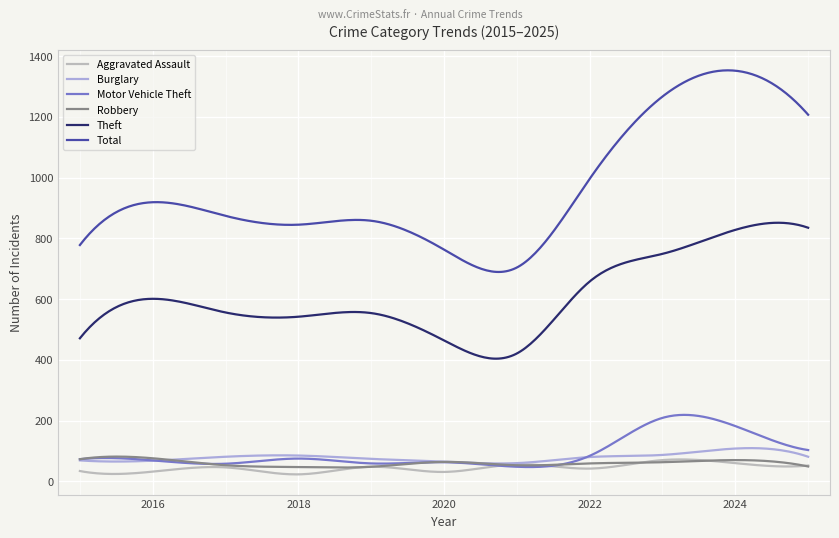

What is the smallest value displayed?

22.9